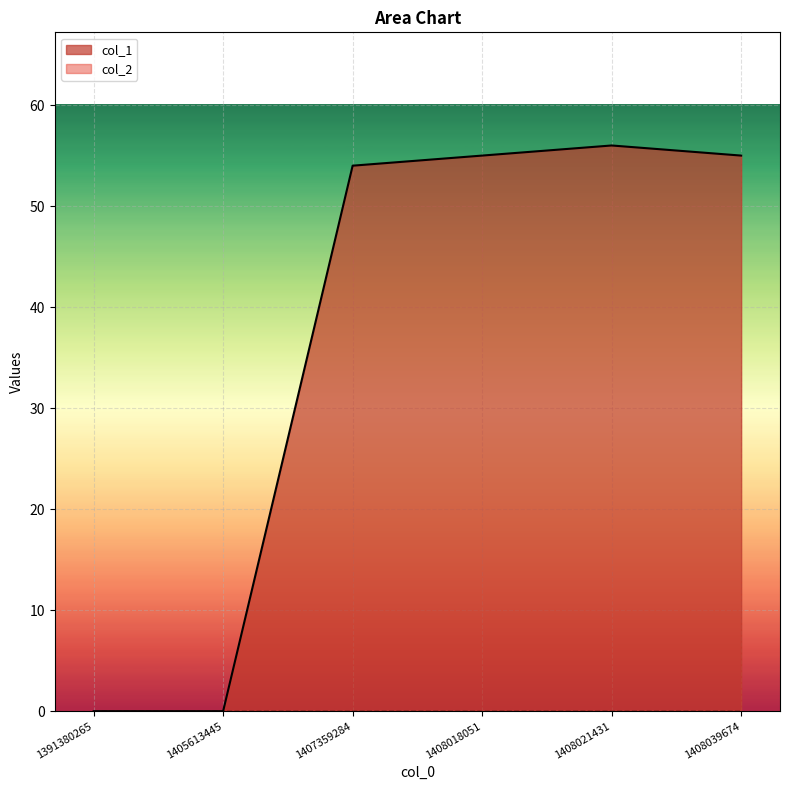

List the labels in order of value, largest first.

1408021431, 1408018051, 1408039674, 1407359284, 1391380265, 1405613445